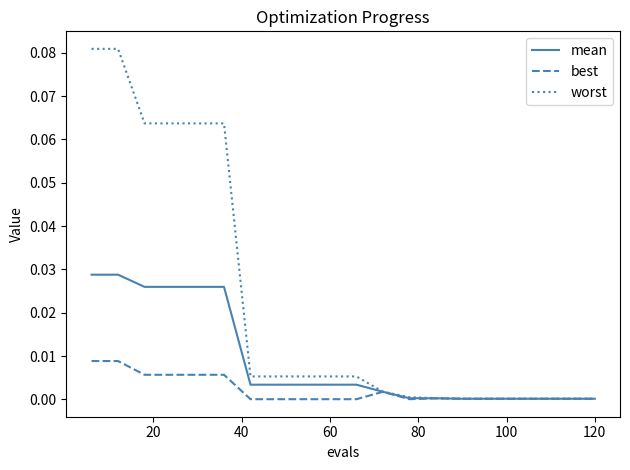

Which series has the largest range (max minus min)?

worst